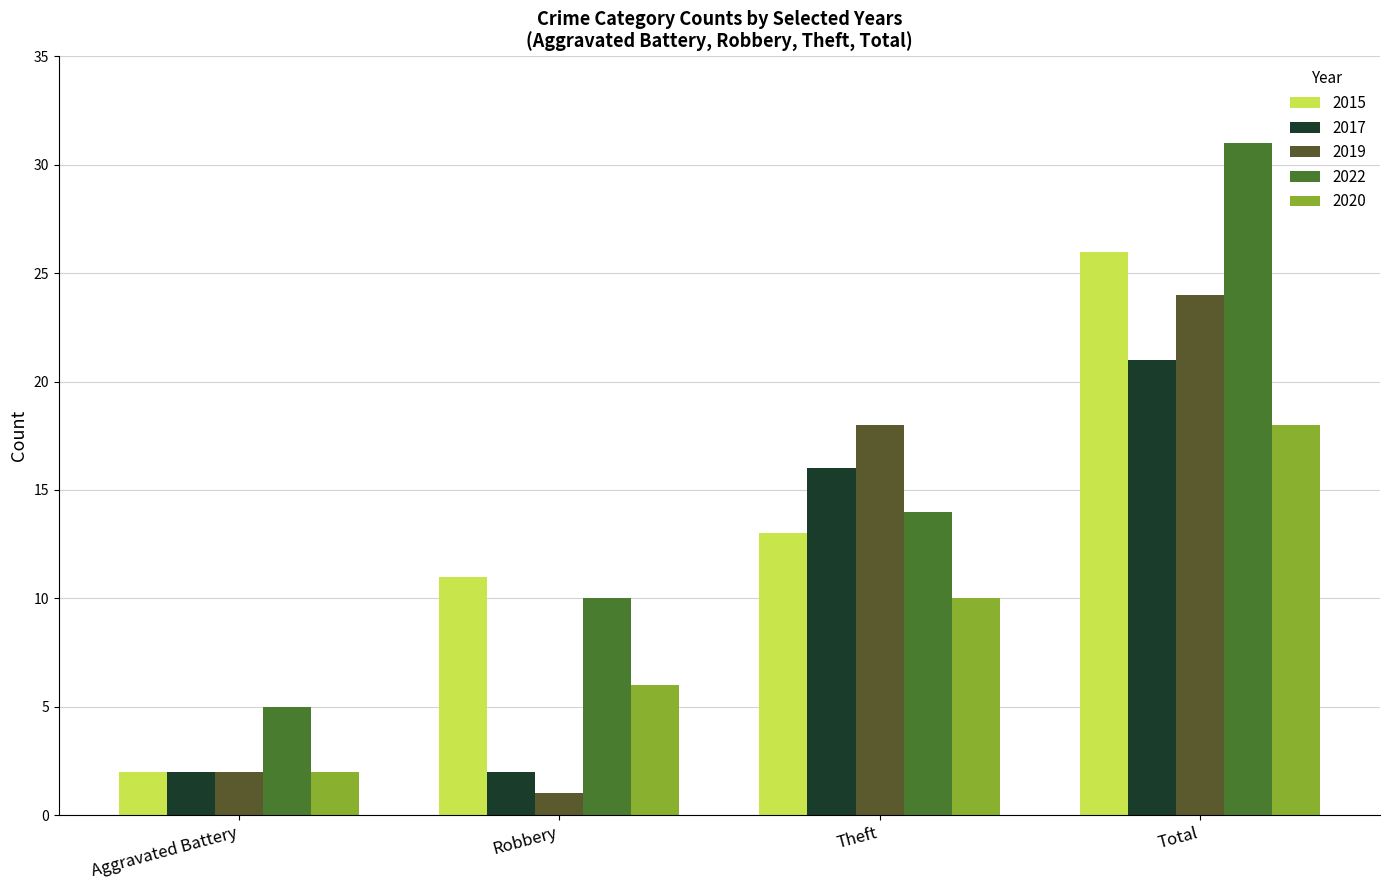

True or false: 2020 has a value of 18 at Total.

True